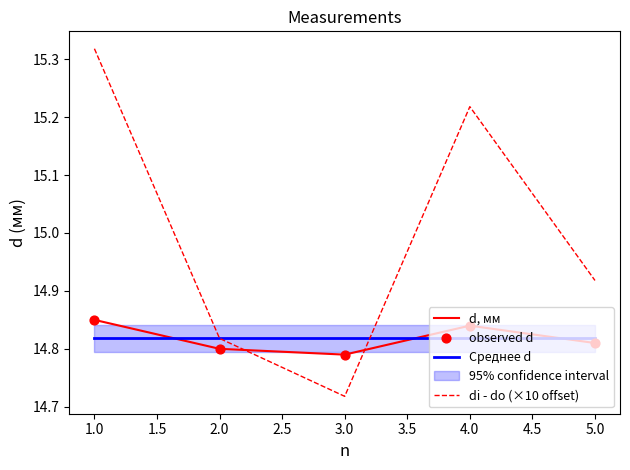

Which series has the widest spread of Y values?

di - do (×10 offset)